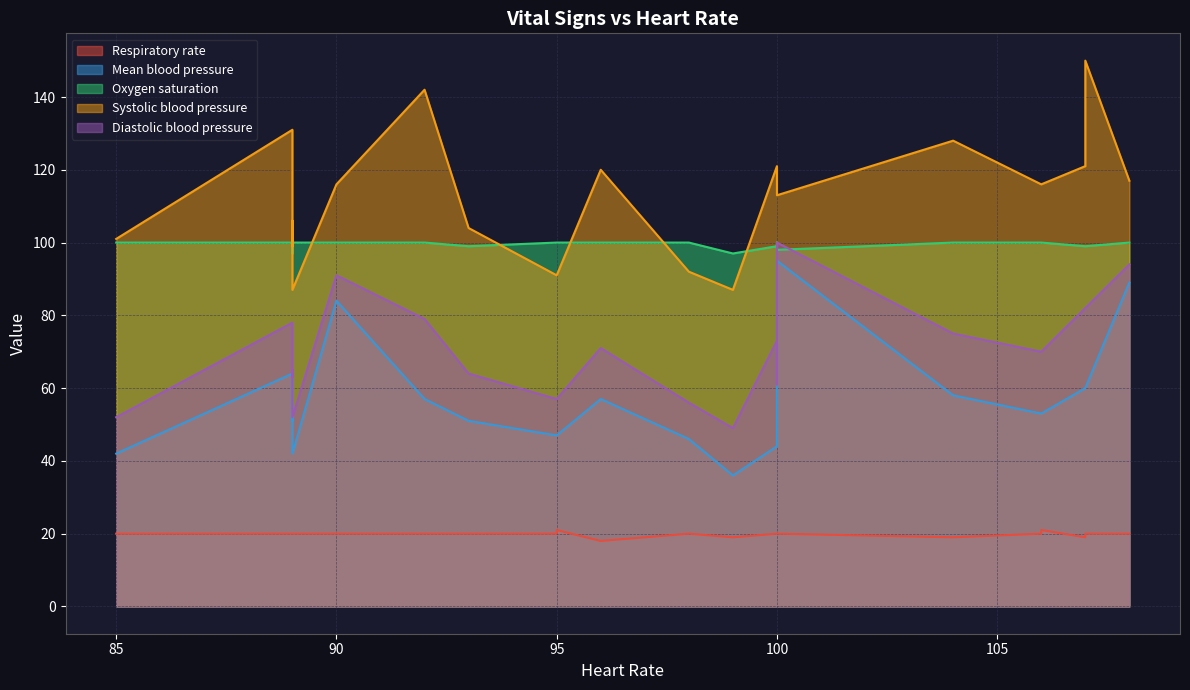

At how many categories does at least one series exceed 129?

3